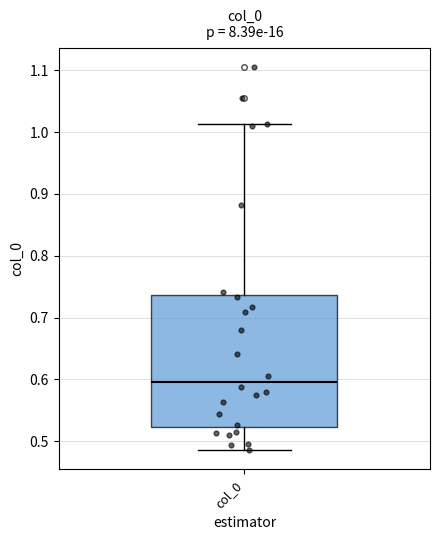

Where is the lower edge of the box for col_0 on the y-axis? The values are not printed on the chart, so give them approximately, as read against the axis.

0.52